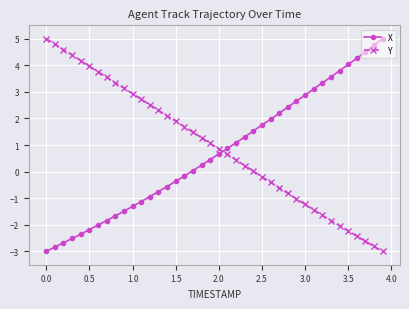

True or false: Y and X intersect in this chart.

True